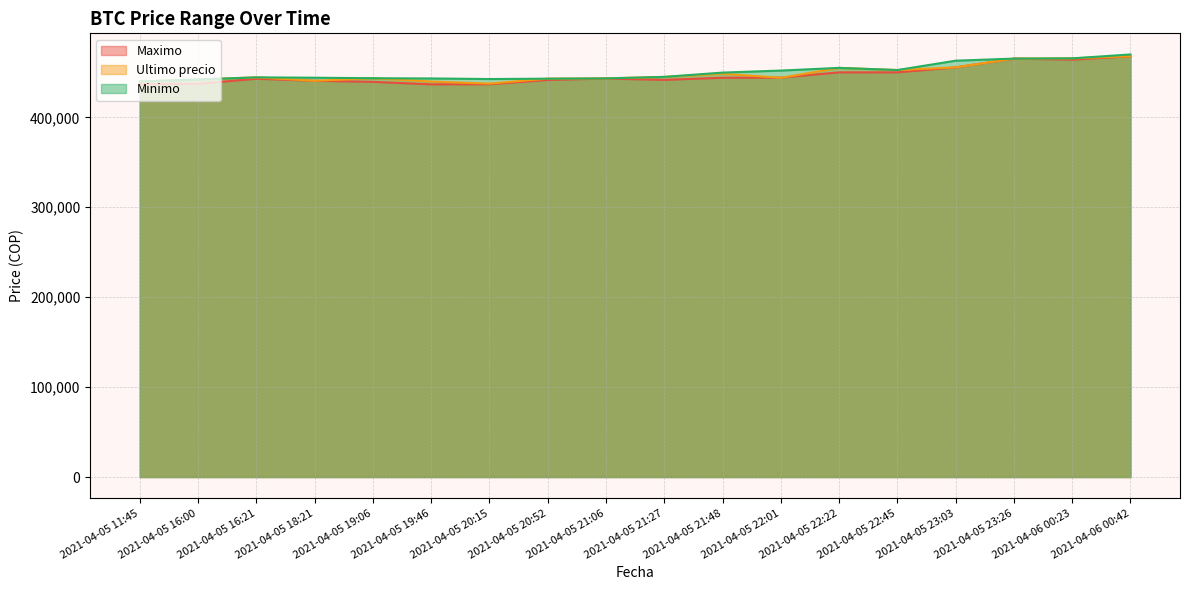

What is the difference between the Minimo values at 2021-04-05 19:46 and 2021-04-05 19:06?

256